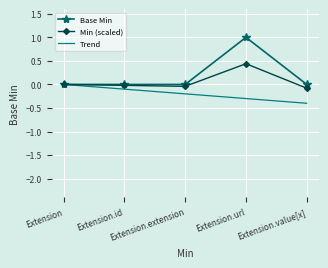

What is the spread (max minus min) of values at Extension.extension?

0.2